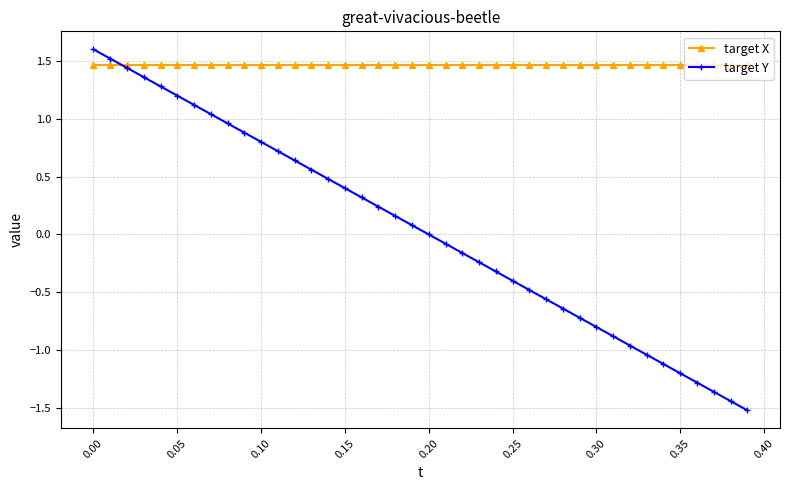

What is the minimum value shown in the chart?

-1.5